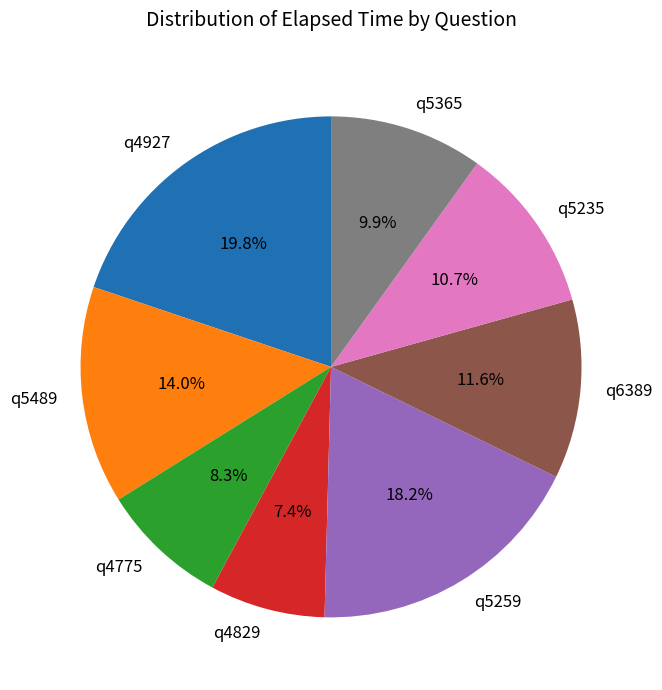

What is the largest slice in the pie chart?

q4927